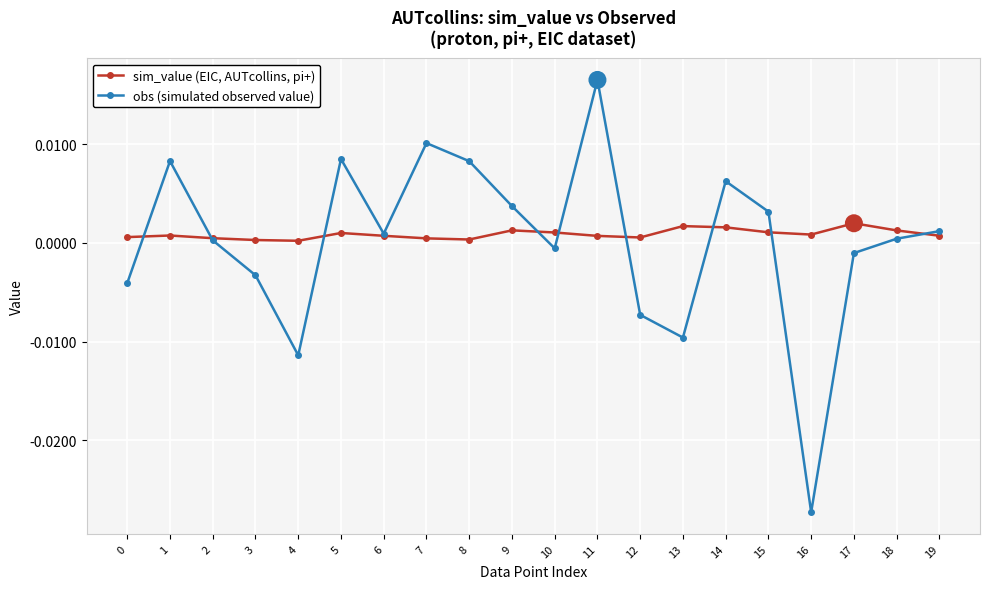

Which series ends up on top after the final intersection of obs (simulated observed value) and sim_value (EIC, AUTcollins, pi+)?

obs (simulated observed value)